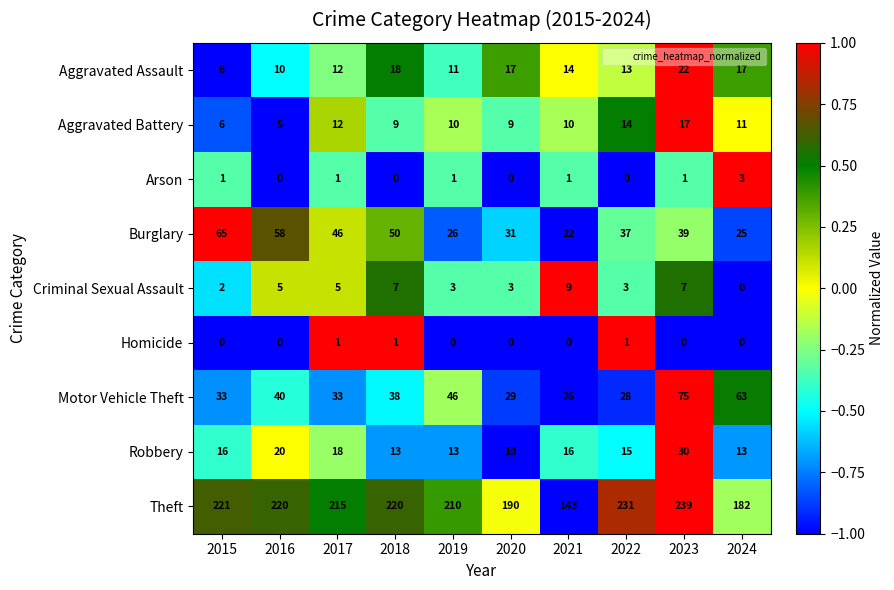

What is the difference between the maximum and minimum values in the Criminal Sexual Assault series?

9